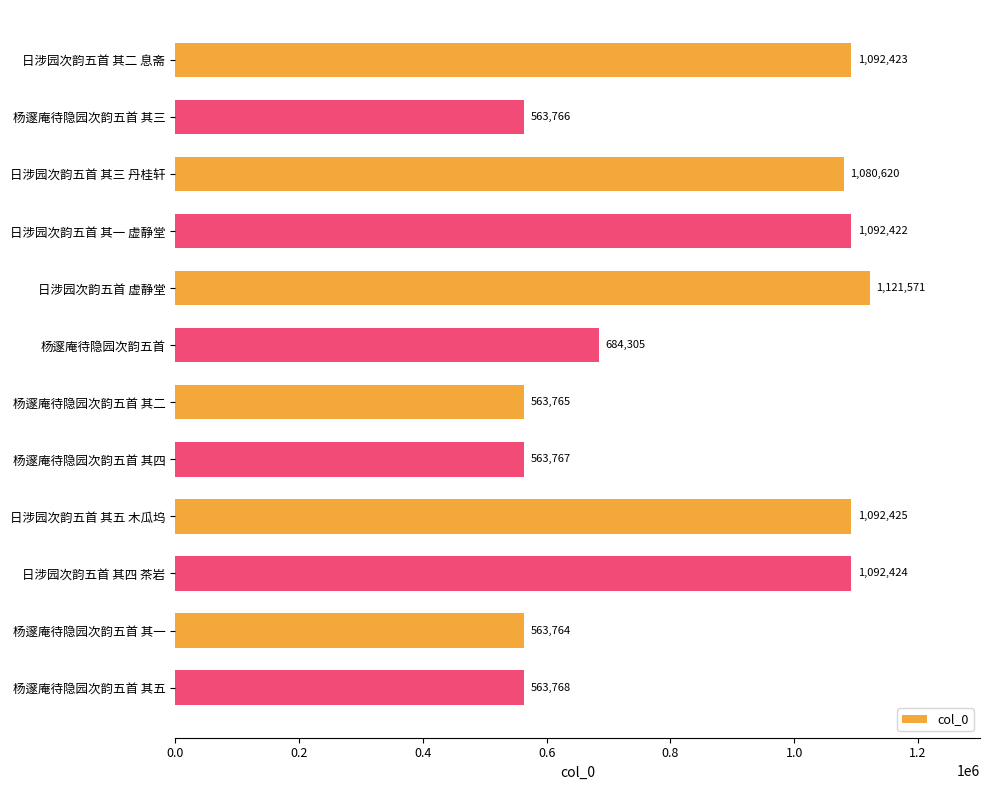

The value at 日涉园次韵五首 其五 木瓜坞 is 614878. True or false?

False